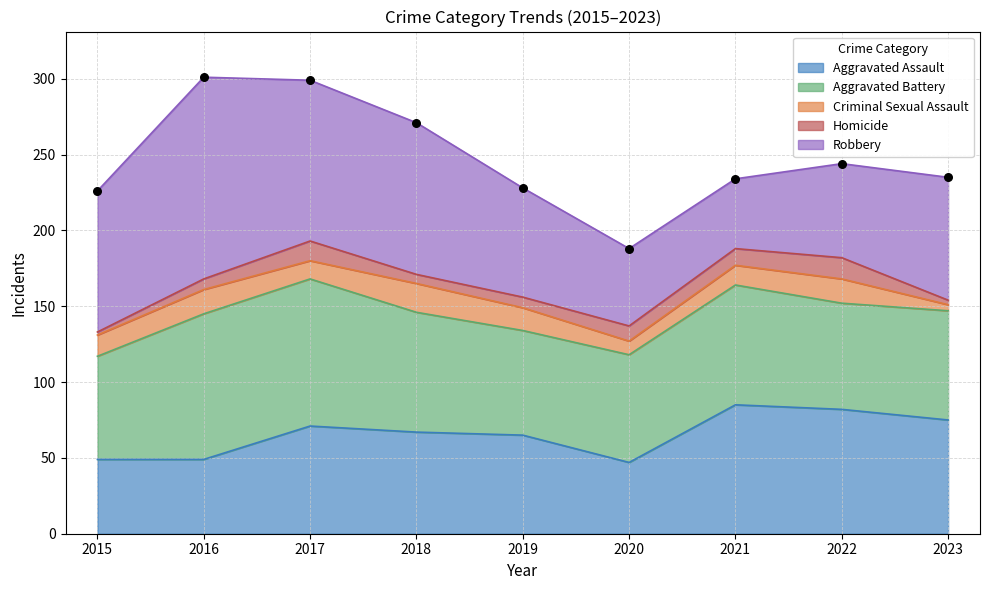

Which series reaches the maximum Y coordinate?

Robbery